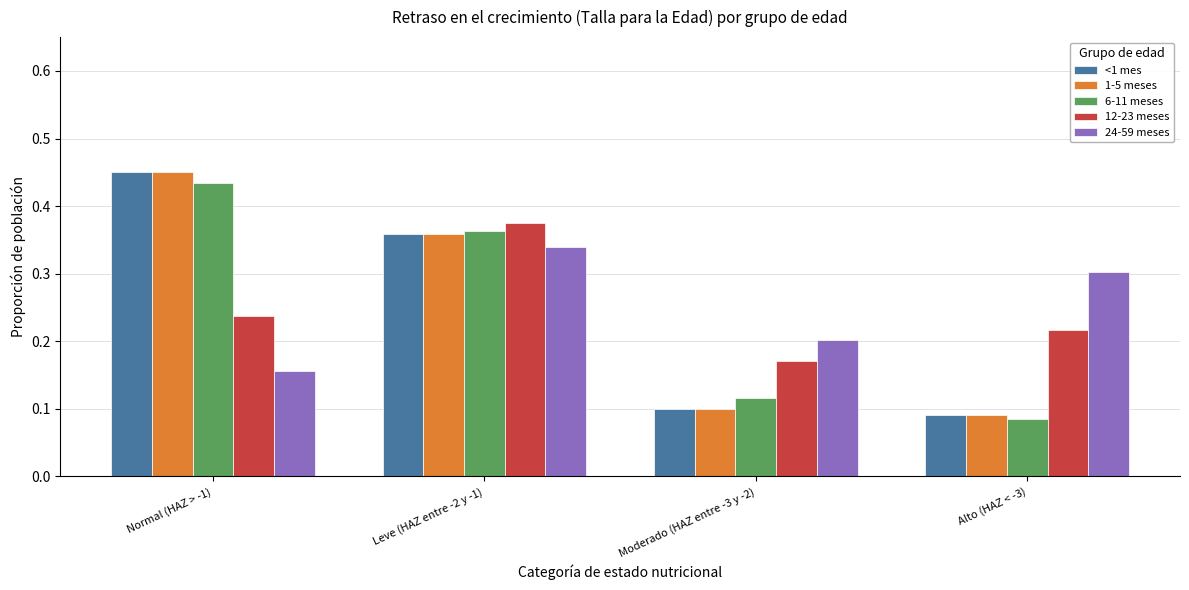

How many bars are there in total?

20